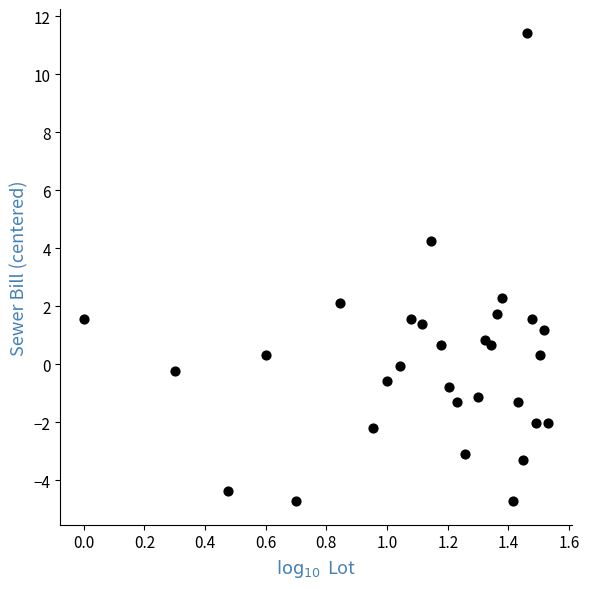

What is the range of X values (max minus min)?

1.5